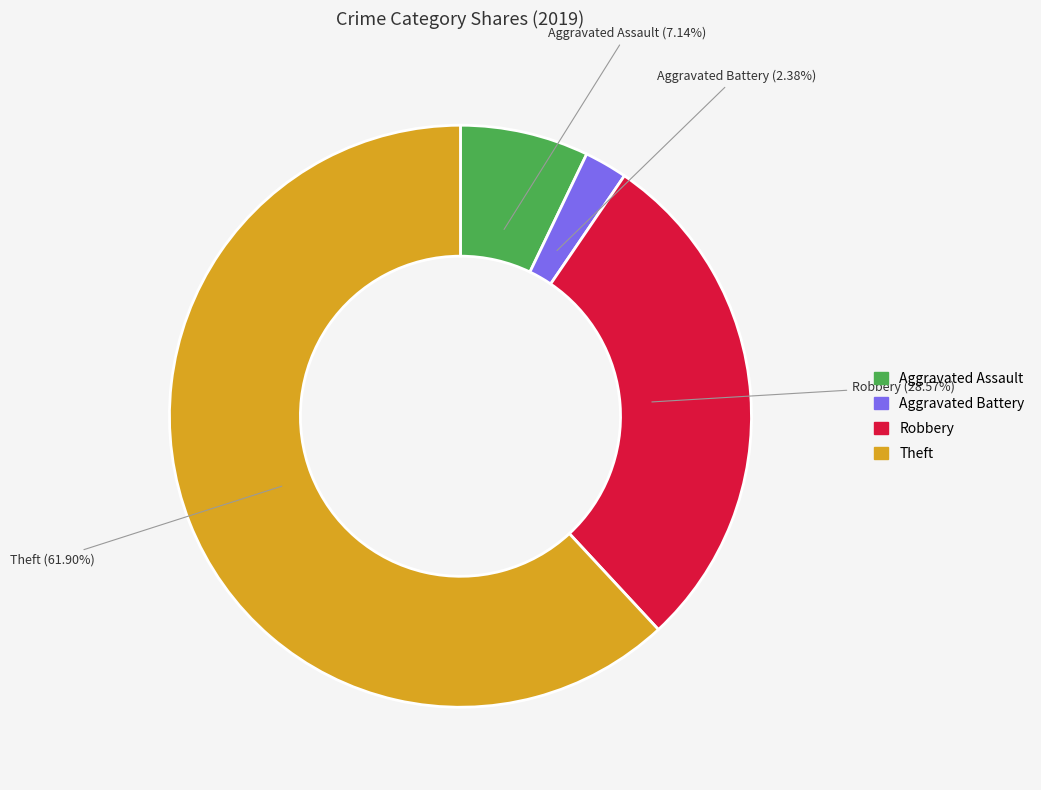

What is the ratio of the value at Aggravated Assault to the value at Aggravated Battery?

3.0